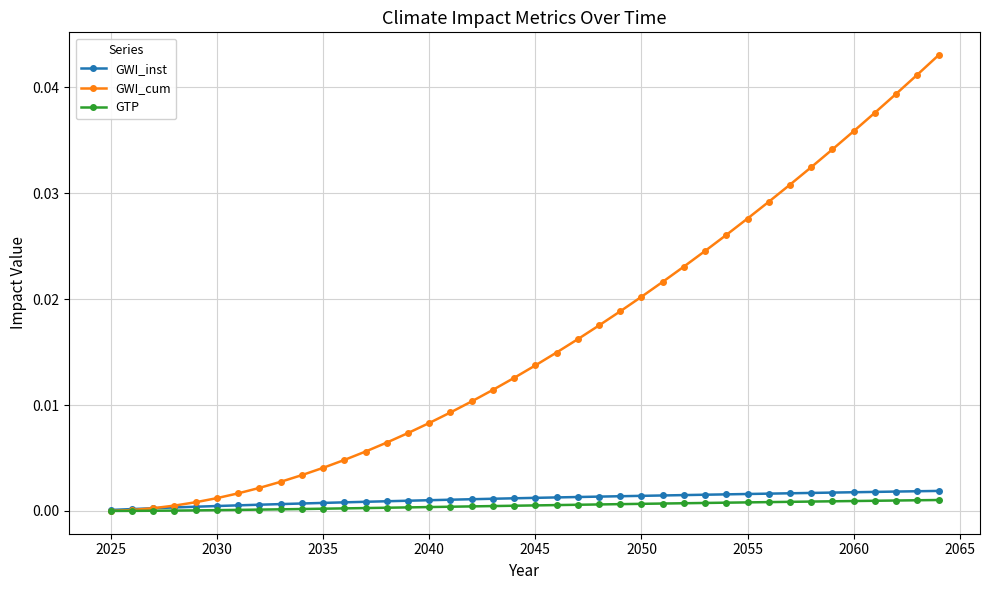

Which series has the largest range (max minus min)?

GWI_cum